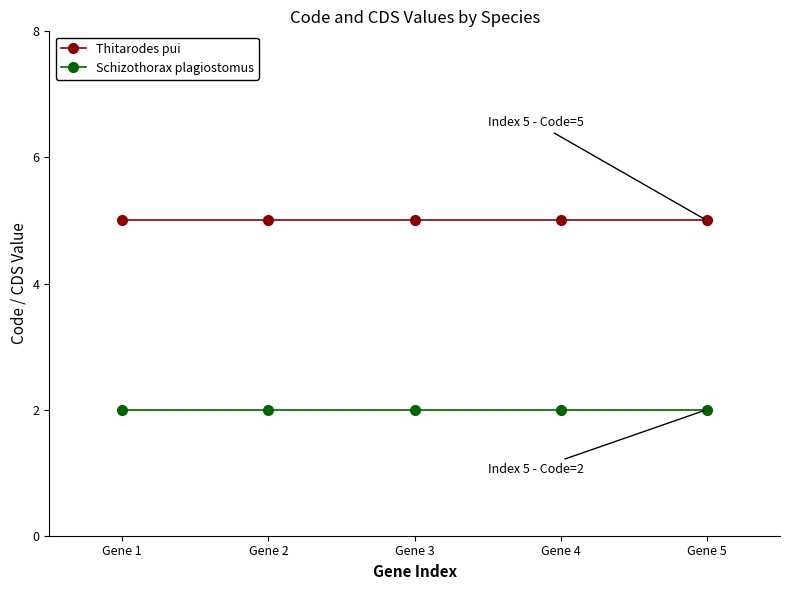

What is the sum of all Thitarodes pui values?

25